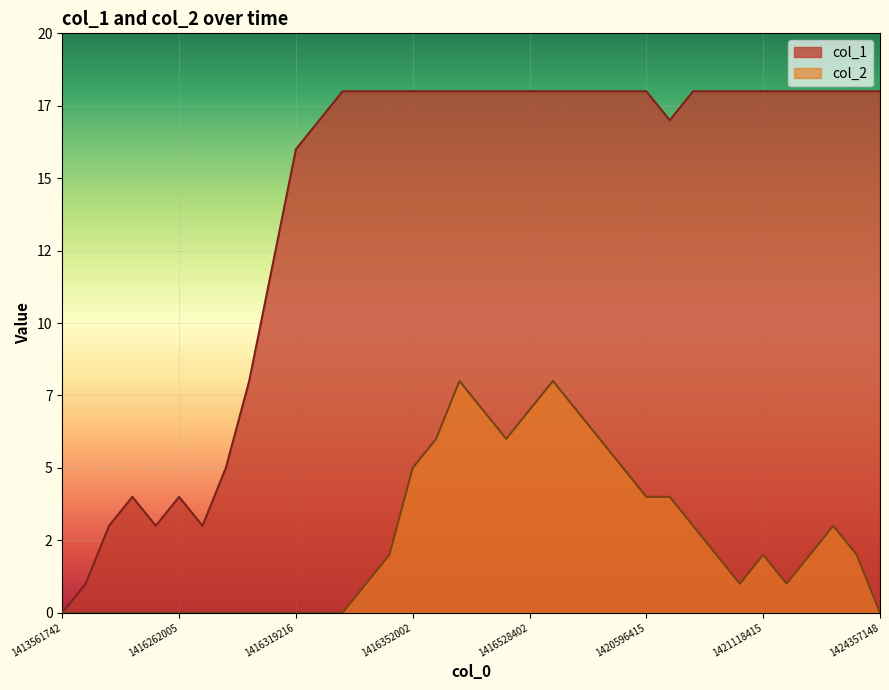

Which series has the largest total across all categories?

col_1